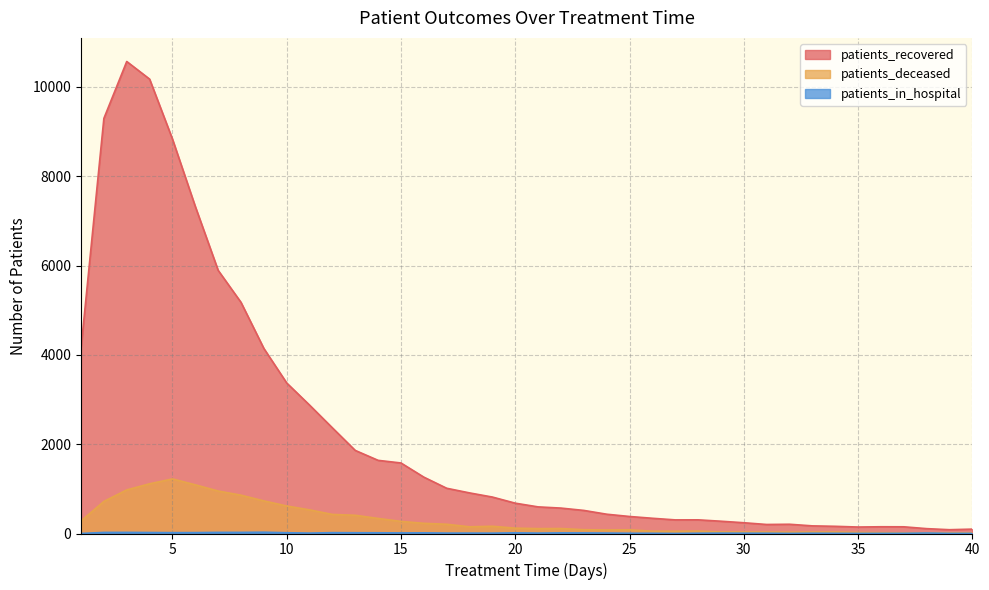

Where is the first local minimum for patients_recovered?

27